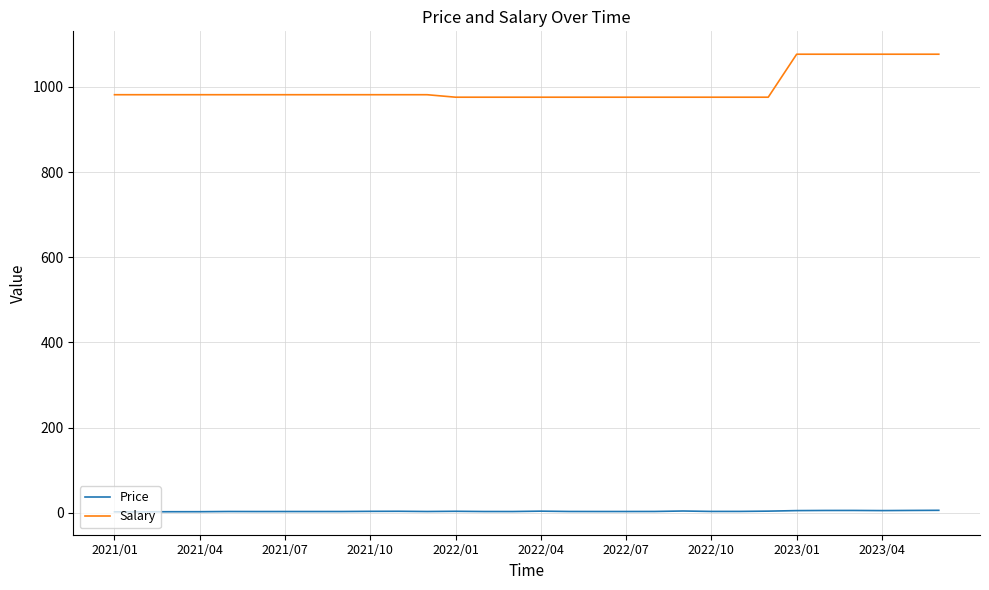

Which series has the largest total across all categories?

Salary